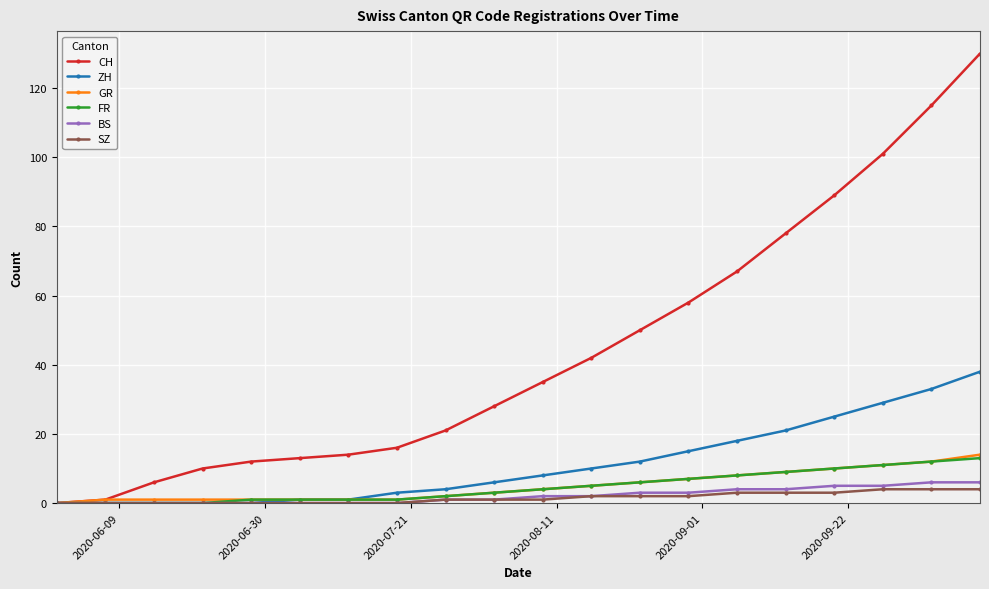

Which series has the widest spread of values?

CH